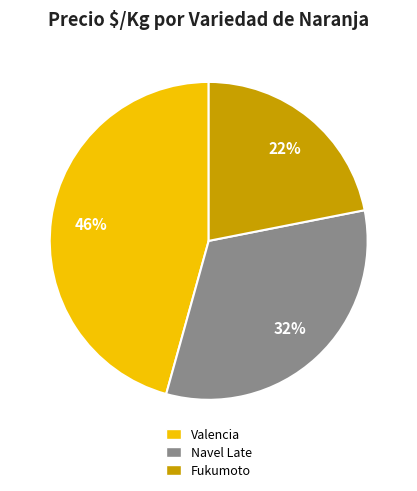

Is the sum of Fukumoto and Valencia greater than half?

Yes